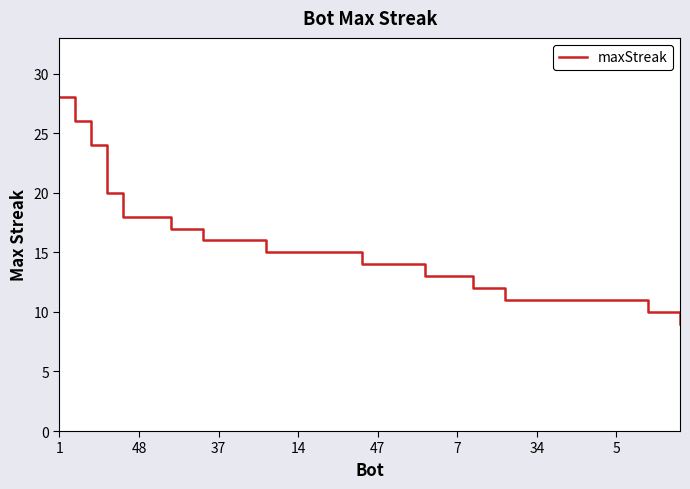

What is the minimum value shown in the chart?

9